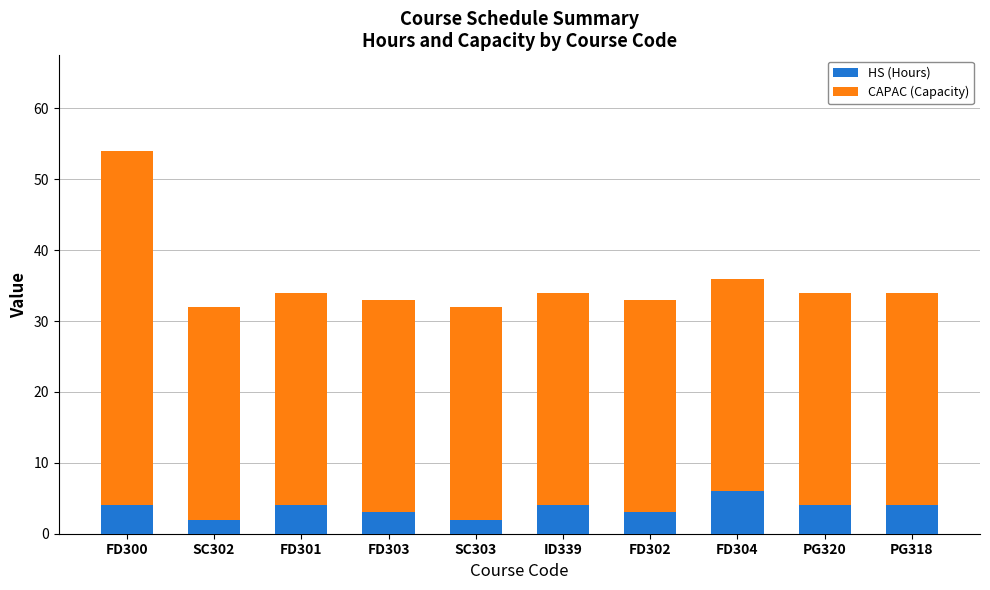

Is it true that HS (Hours) equals 4 at ID339?

True